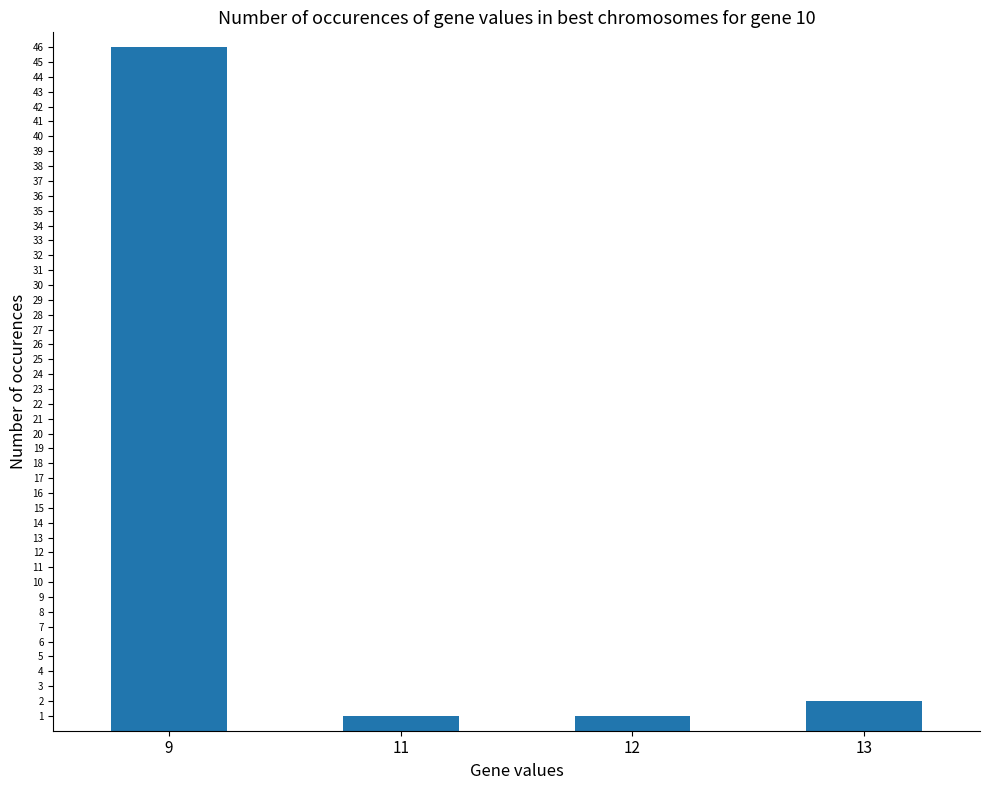

The chart shows a value of 83 at 9. True or false?

False